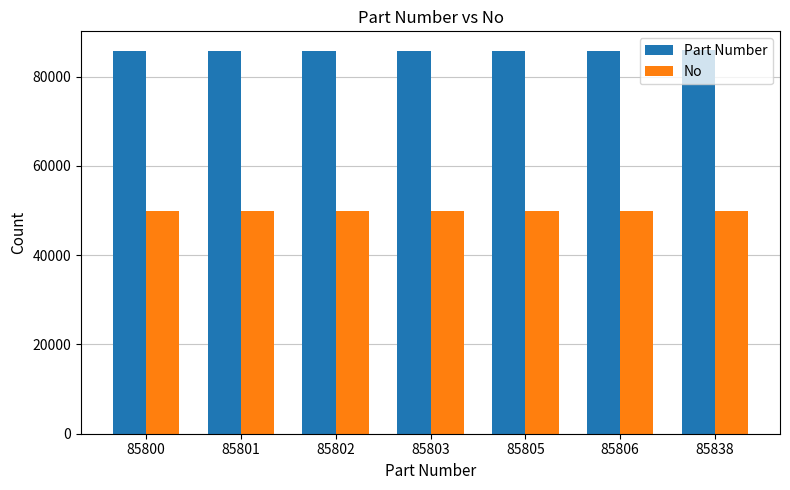

How many bars are there in total?

14